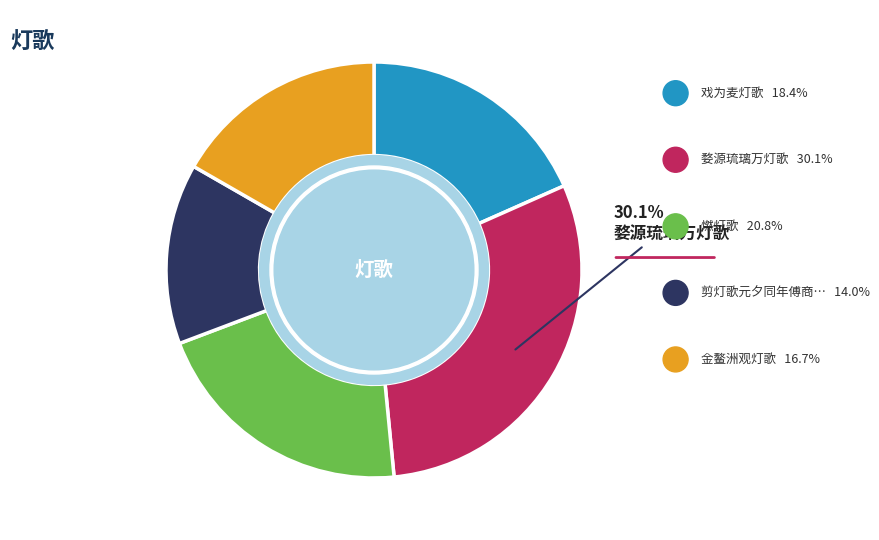

Is there a majority slice in this chart?

No